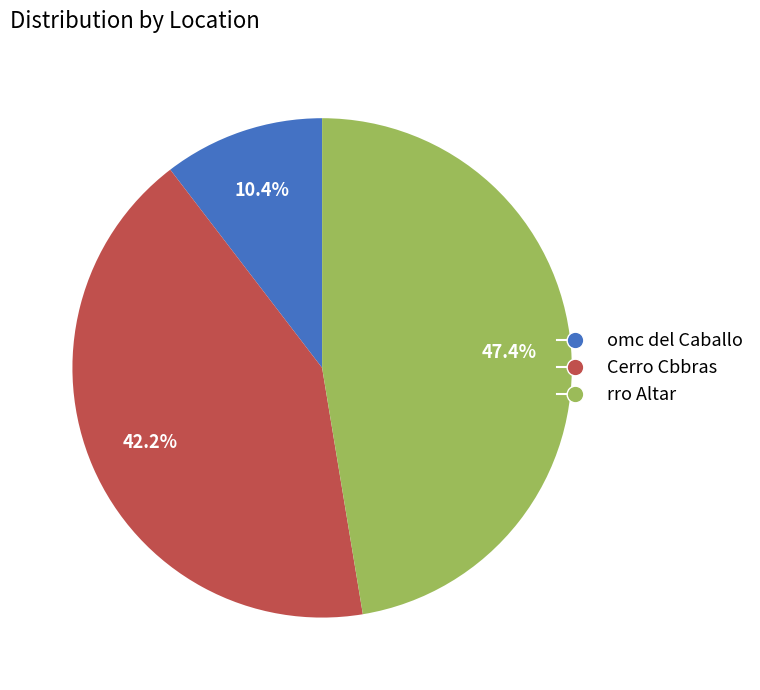

Between rro Altar and Cerro Cbbras, which is larger?

rro Altar